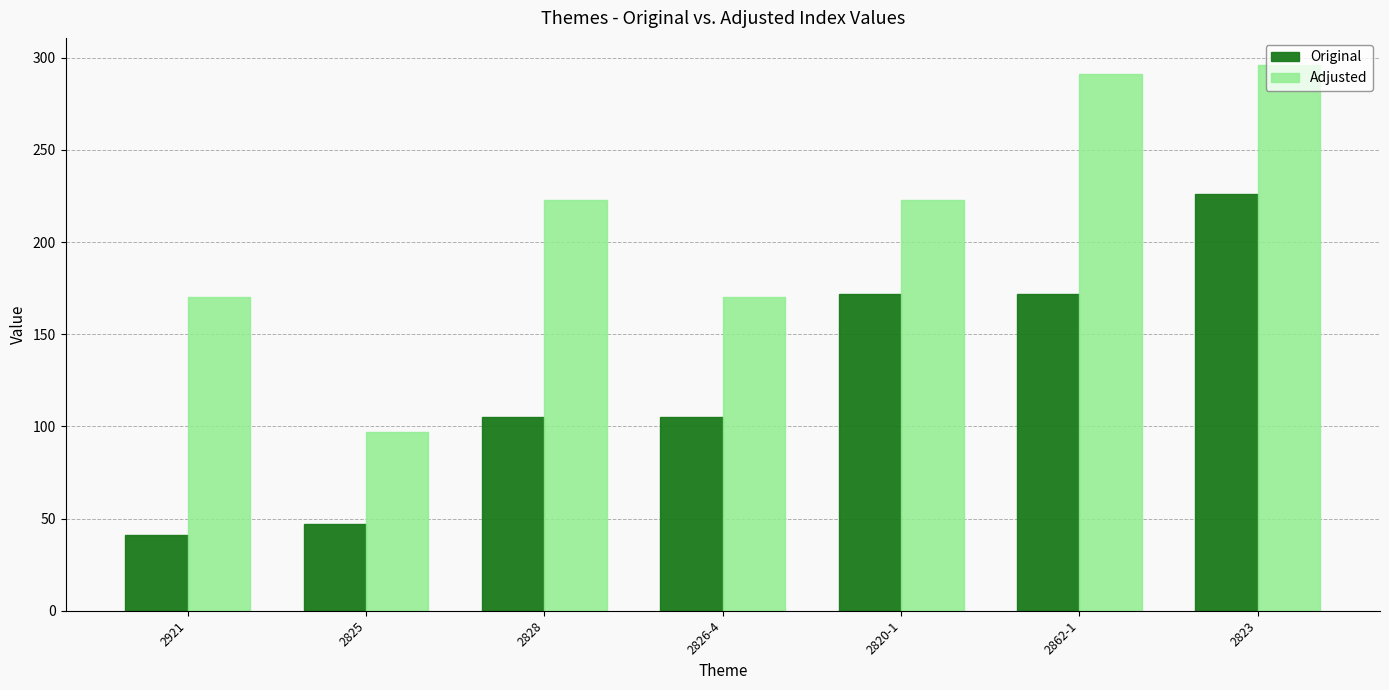

What value does the Original series have at 2820-1?

172